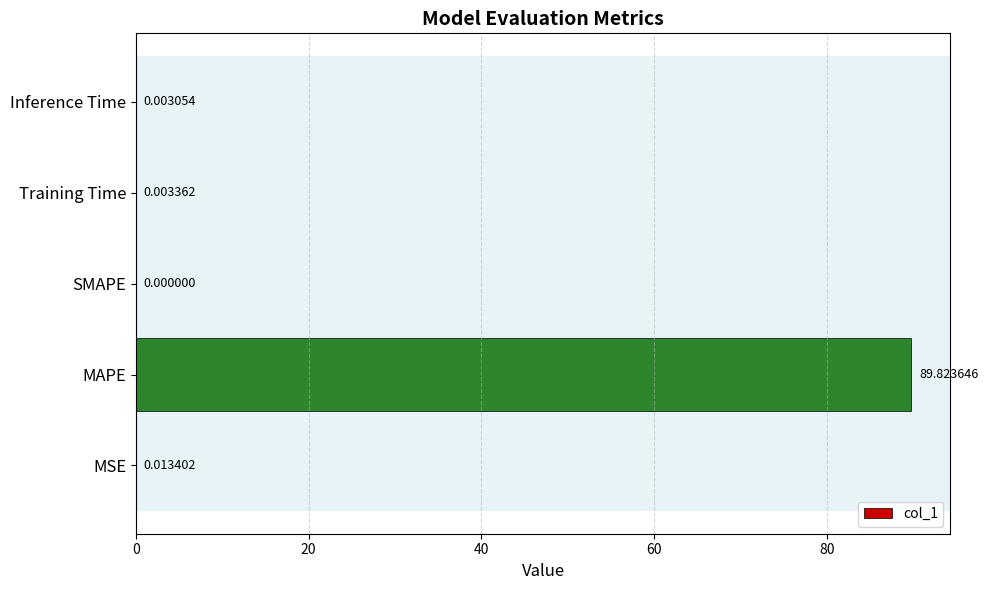

Count the number of categories in the chart.

5